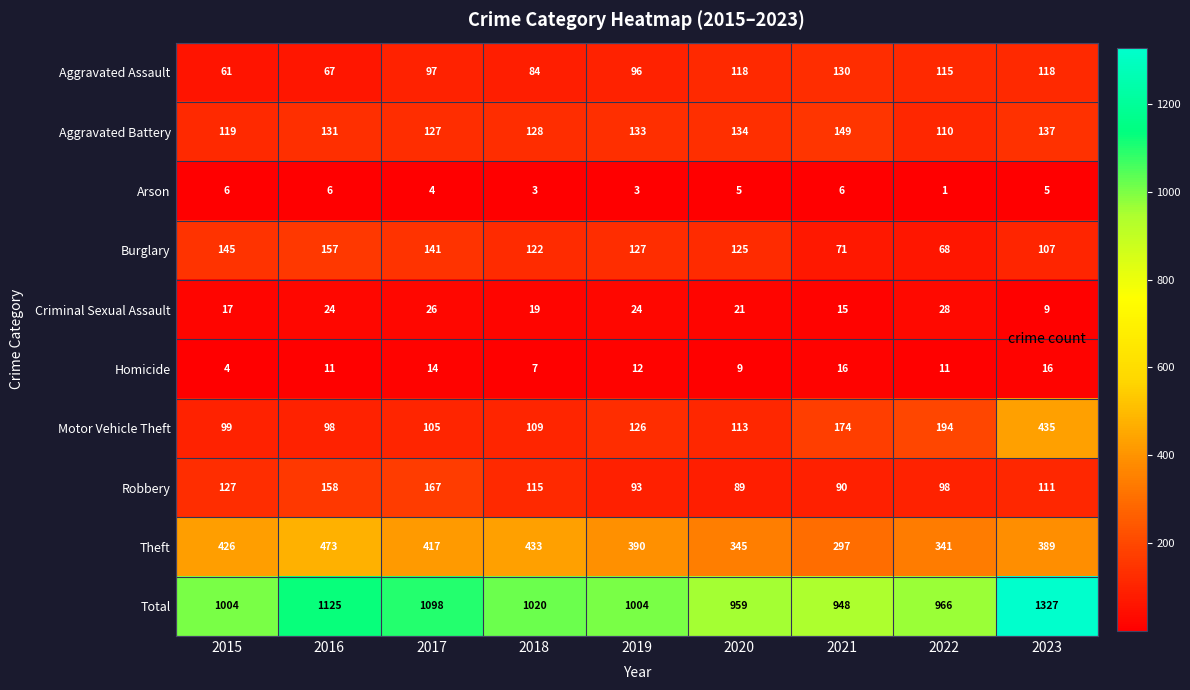

Where does the Criminal Sexual Assault series first go above 21?

2016